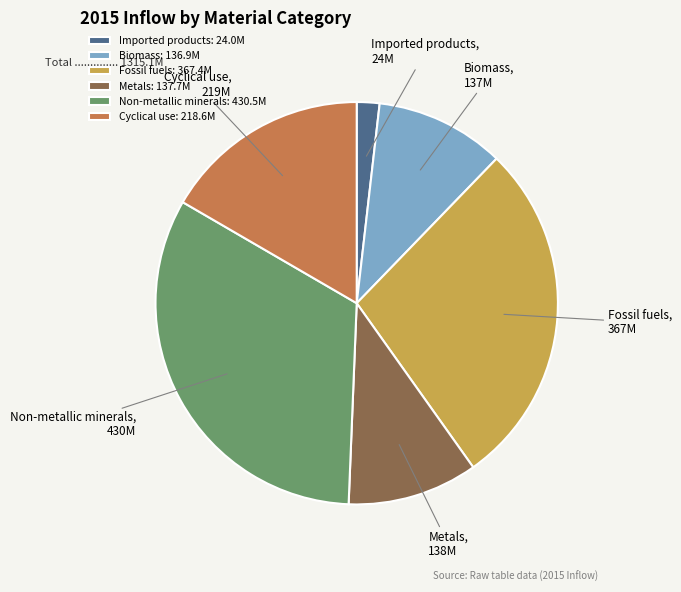

Is it true that Imported products is 13% of the pie?

False